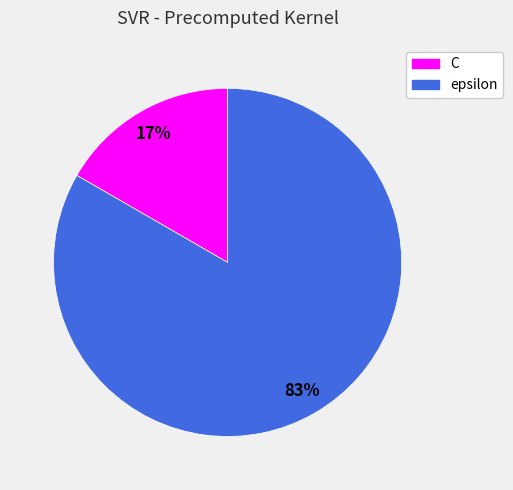

Which slice is the smallest?

C